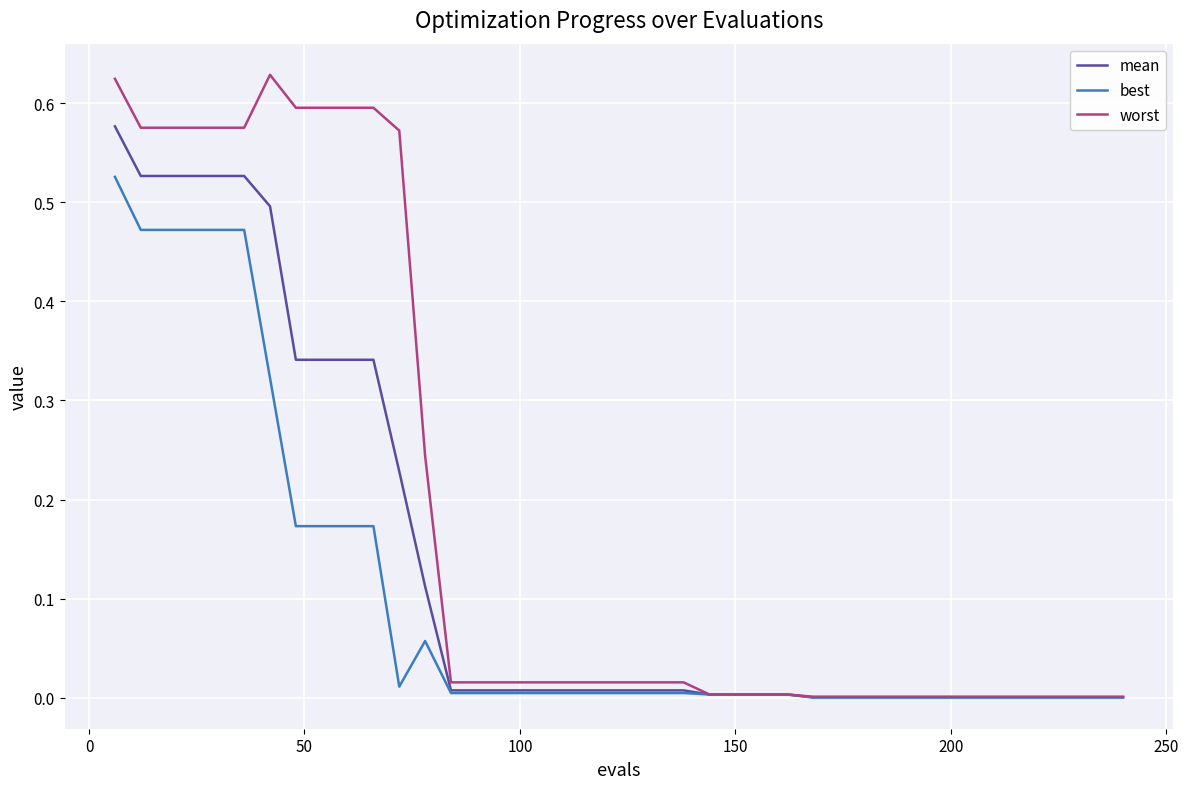

Which series has the largest range (max minus min)?

worst